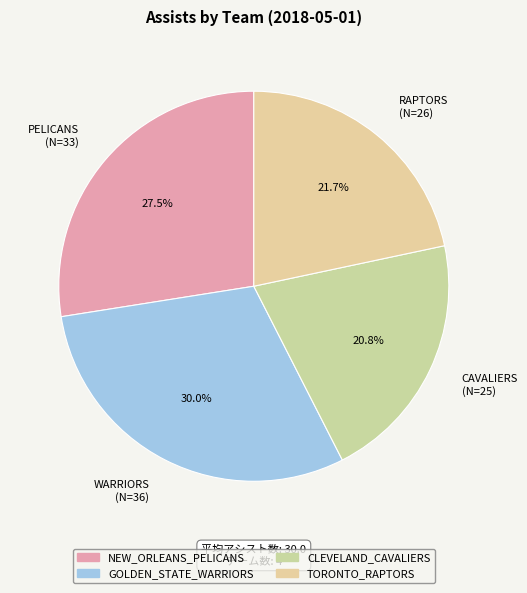

Rank the categories by value from lowest to highest.

CAVALIERS (N=25), RAPTORS (N=26), PELICANS (N=33), WARRIORS (N=36)